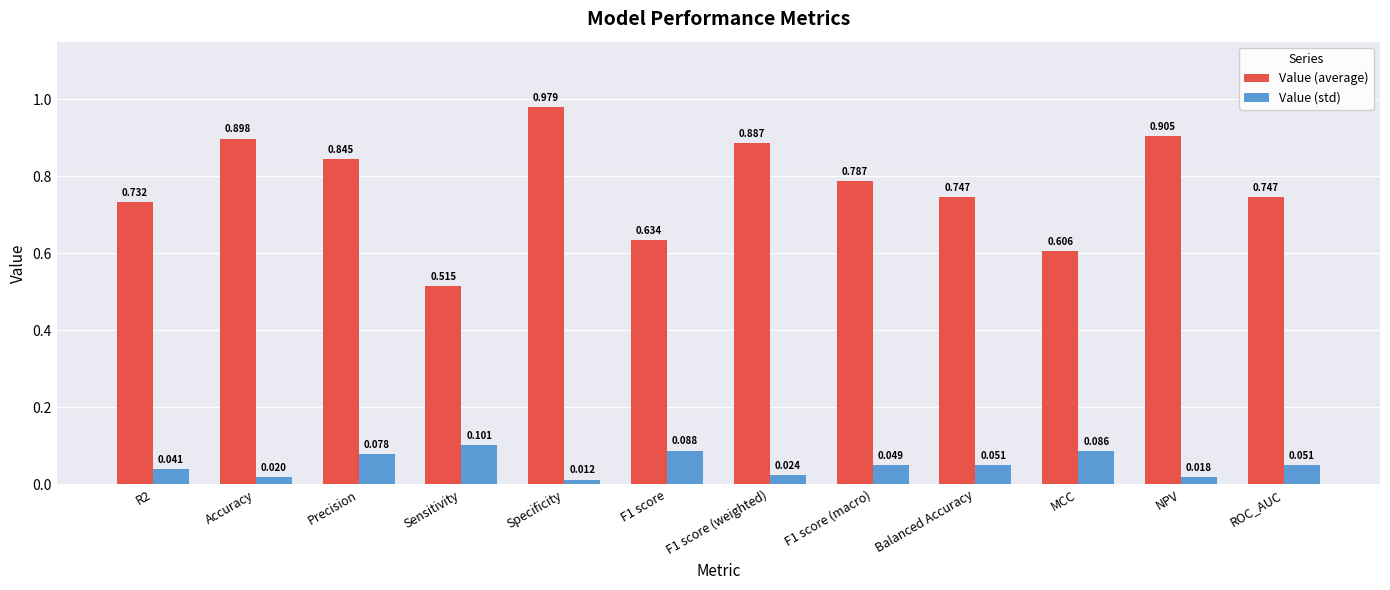

Which series changed the most between Sensitivity and F1 score (macro)?

Value (average)